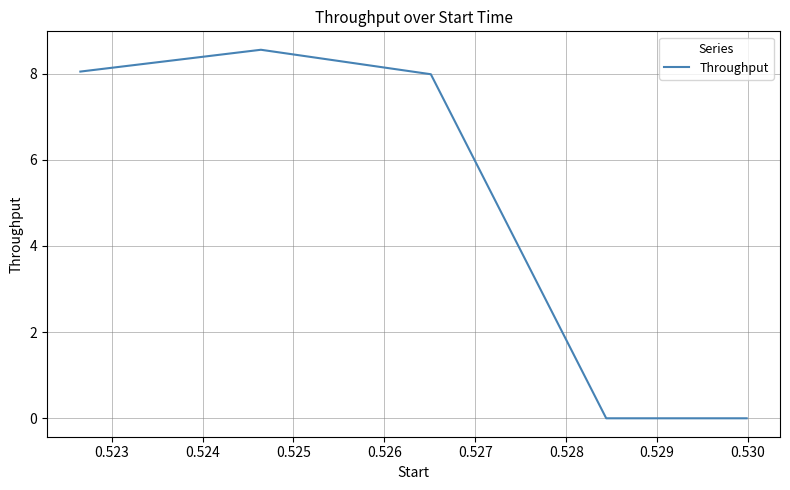

What is the difference between the maximum and minimum values?

8.6